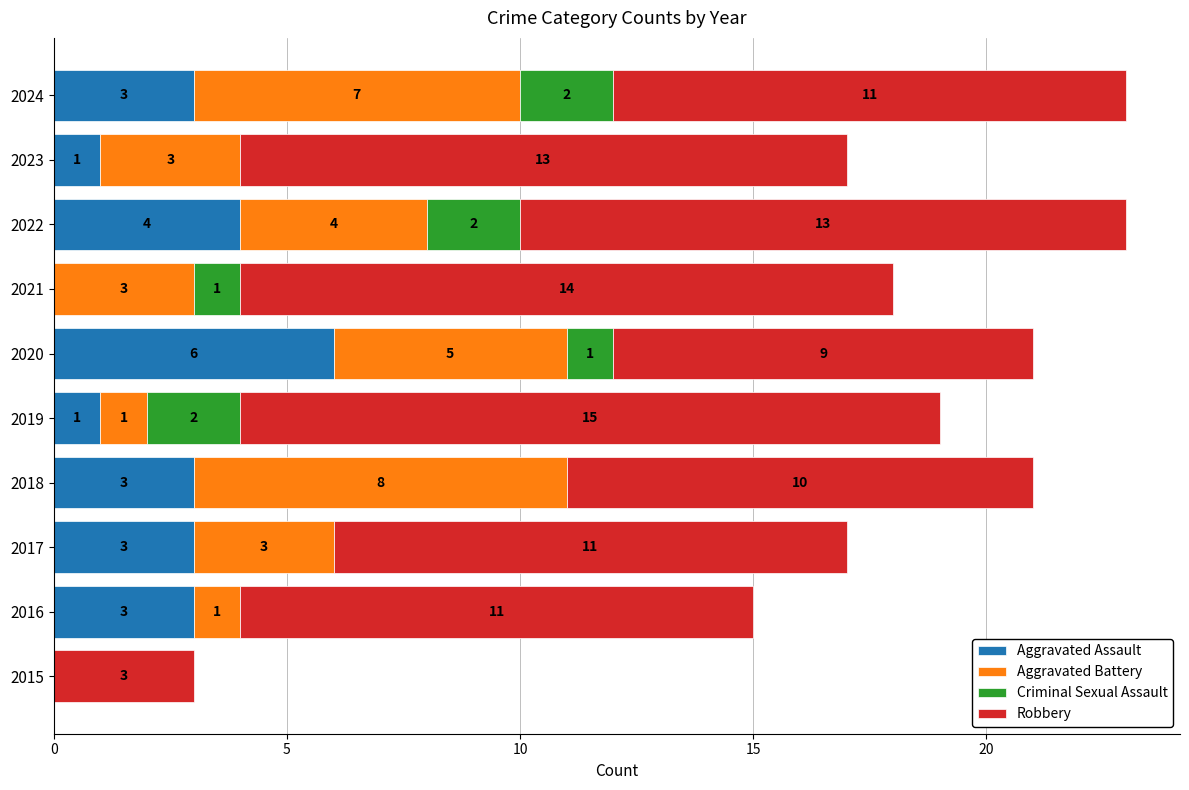

The value of Aggravated Assault at 2018 is 1. True or false?

False